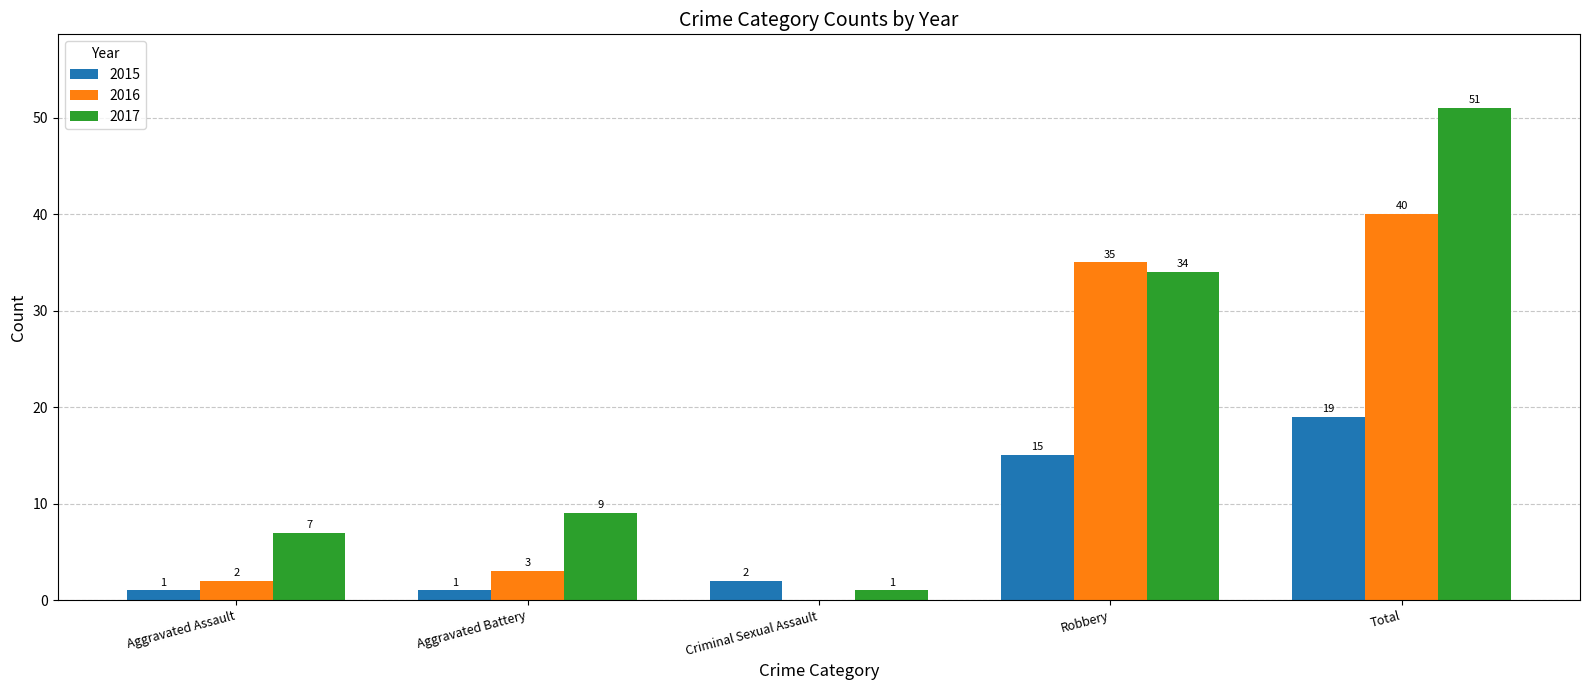

What is the sum of the 2015 values at Aggravated Battery and Robbery?

16